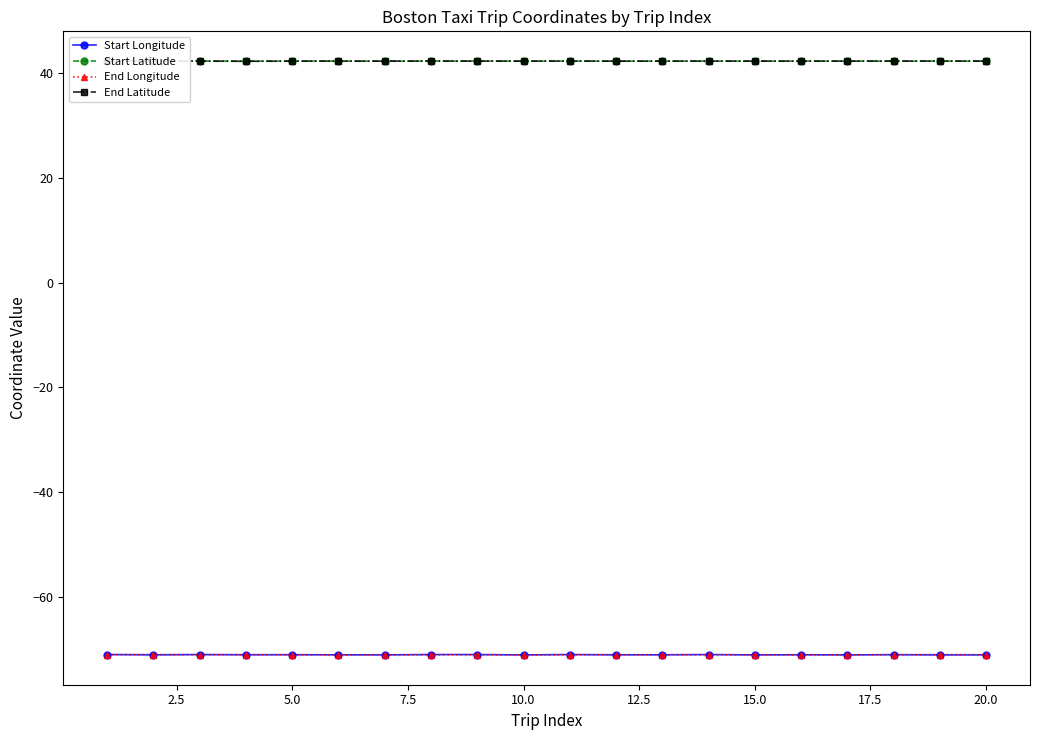

What is the value of the Start Latitude point at the 17th from the left?

42.4